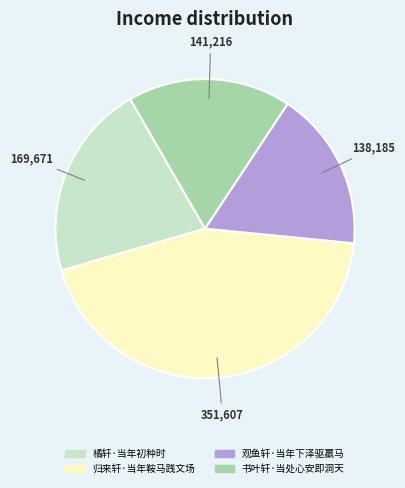

Combined, do 归来轩·当年鞍马践文场 and 橘轩·当年初种时 account for over 50%?

Yes